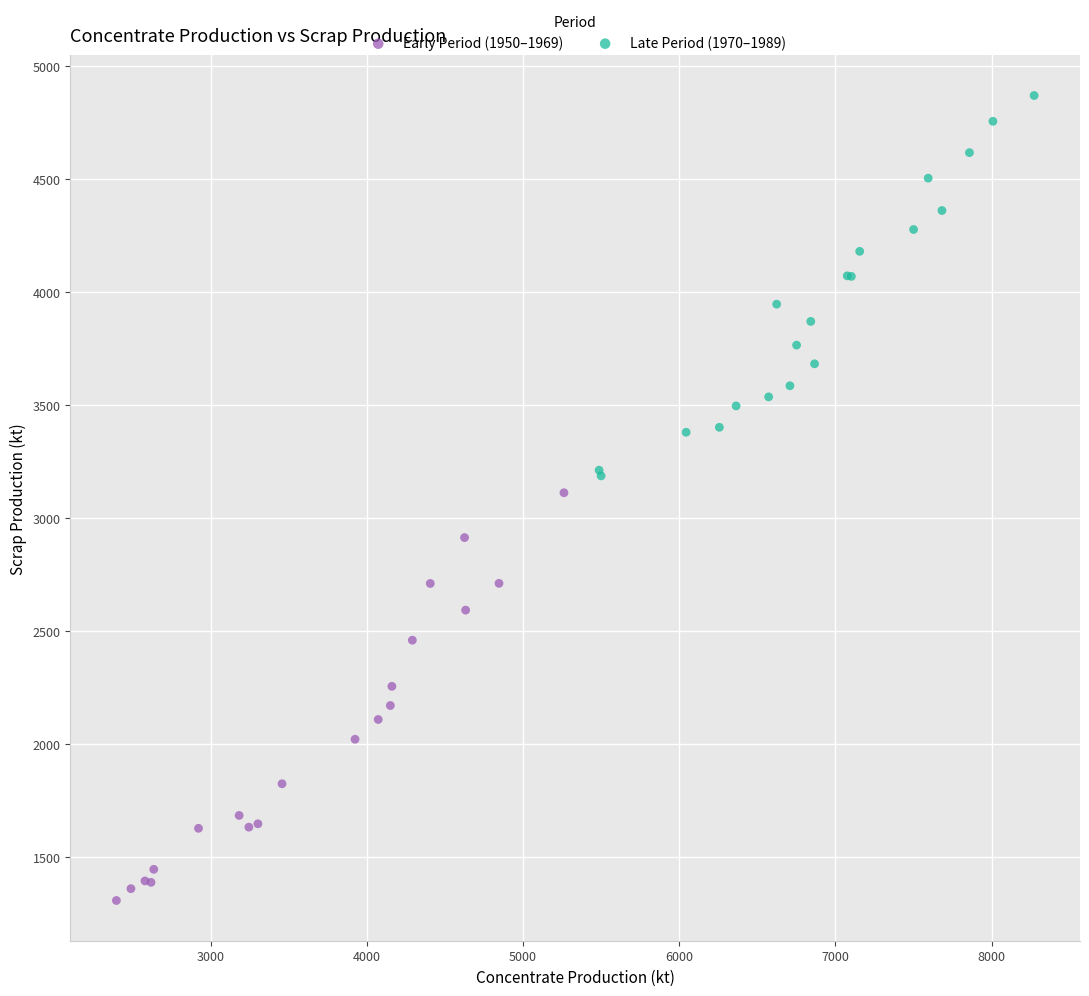

Which series contains the highest Y value?

Late Period (1970–1989)